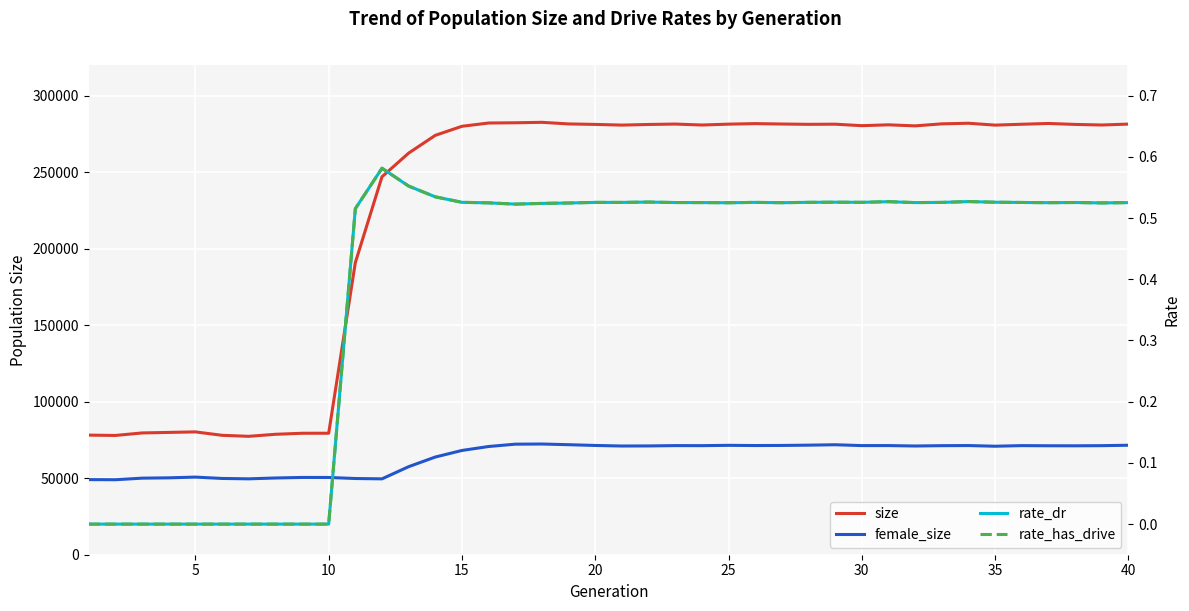

How many lines are shown in the chart?

4